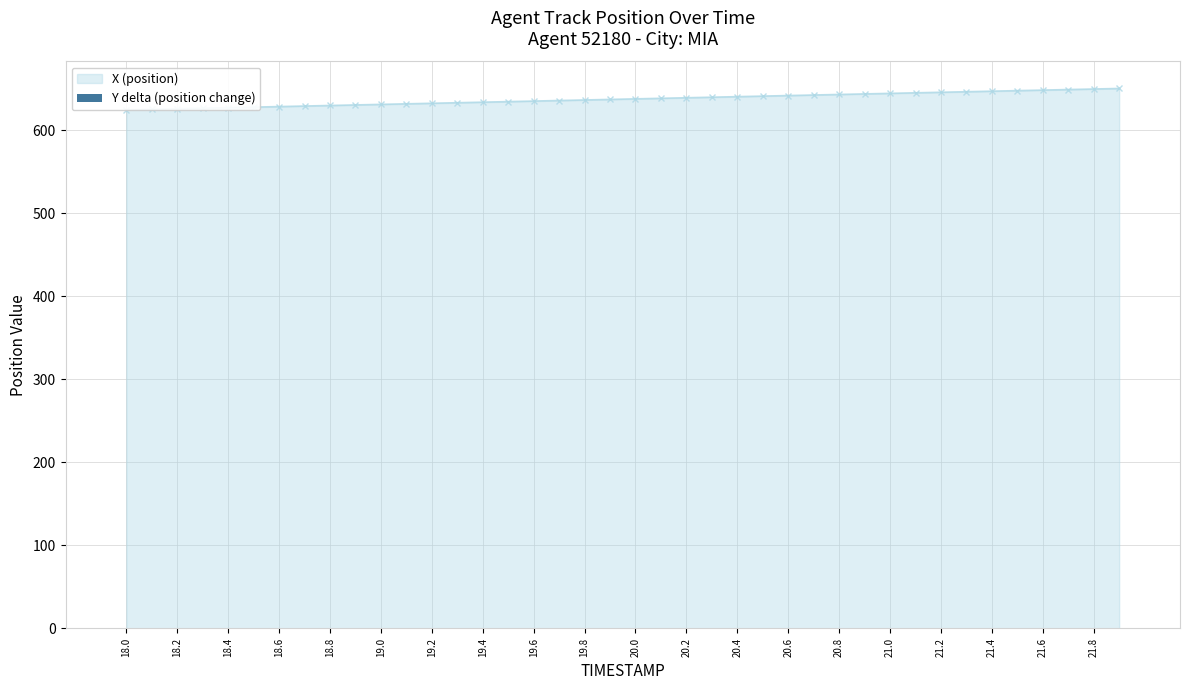

Which has a higher value, 19.6 or 19.4?

19.6